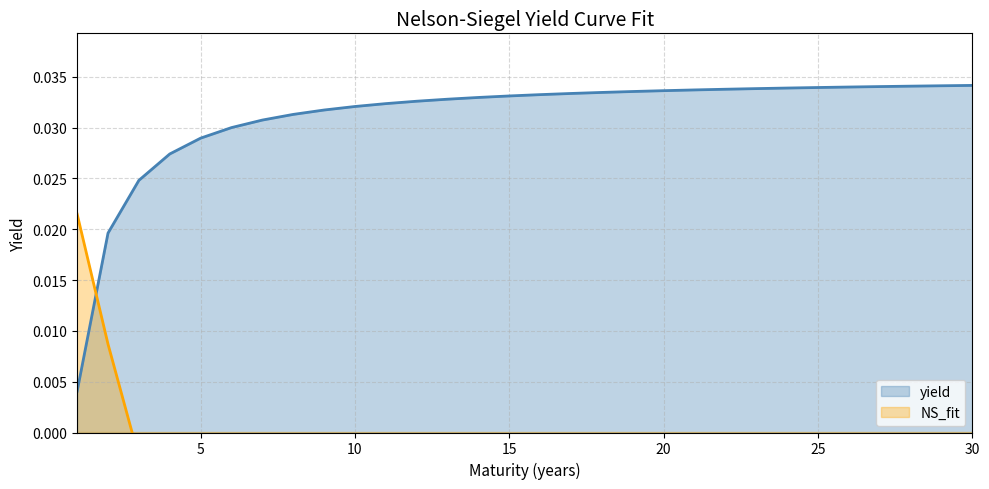

Where is the data nearest to the value 0?

1